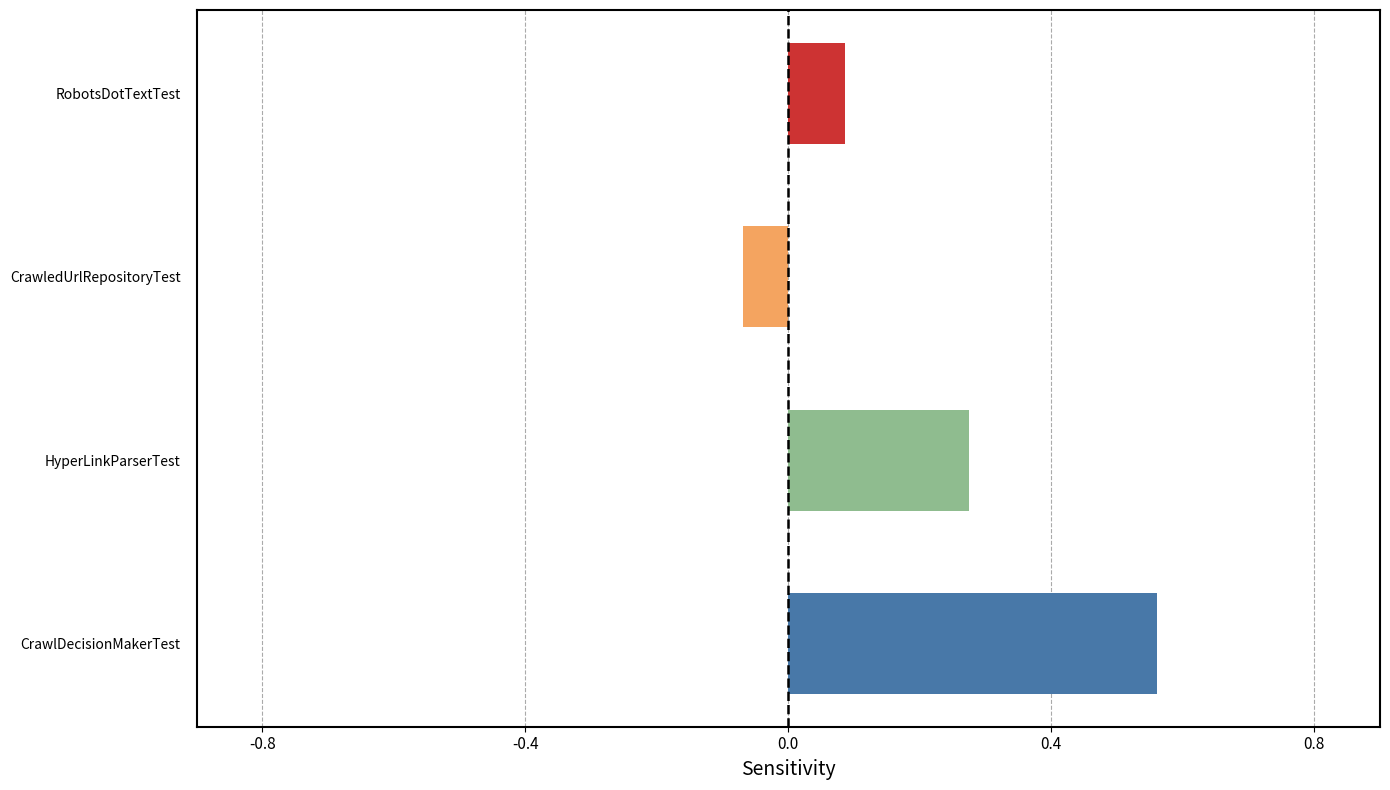

The chart shows a value of -0.0 at CrawledUrlRepositoryTest. True or false?

False